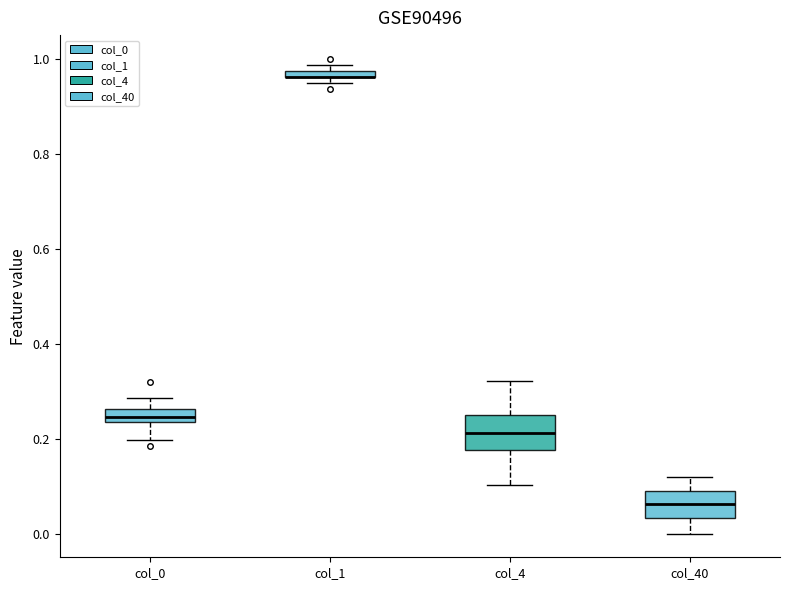

Where is the upper edge of the box for col_4 on the y-axis? The values are not printed on the chart, so give them approximately, as read against the axis.

0.26